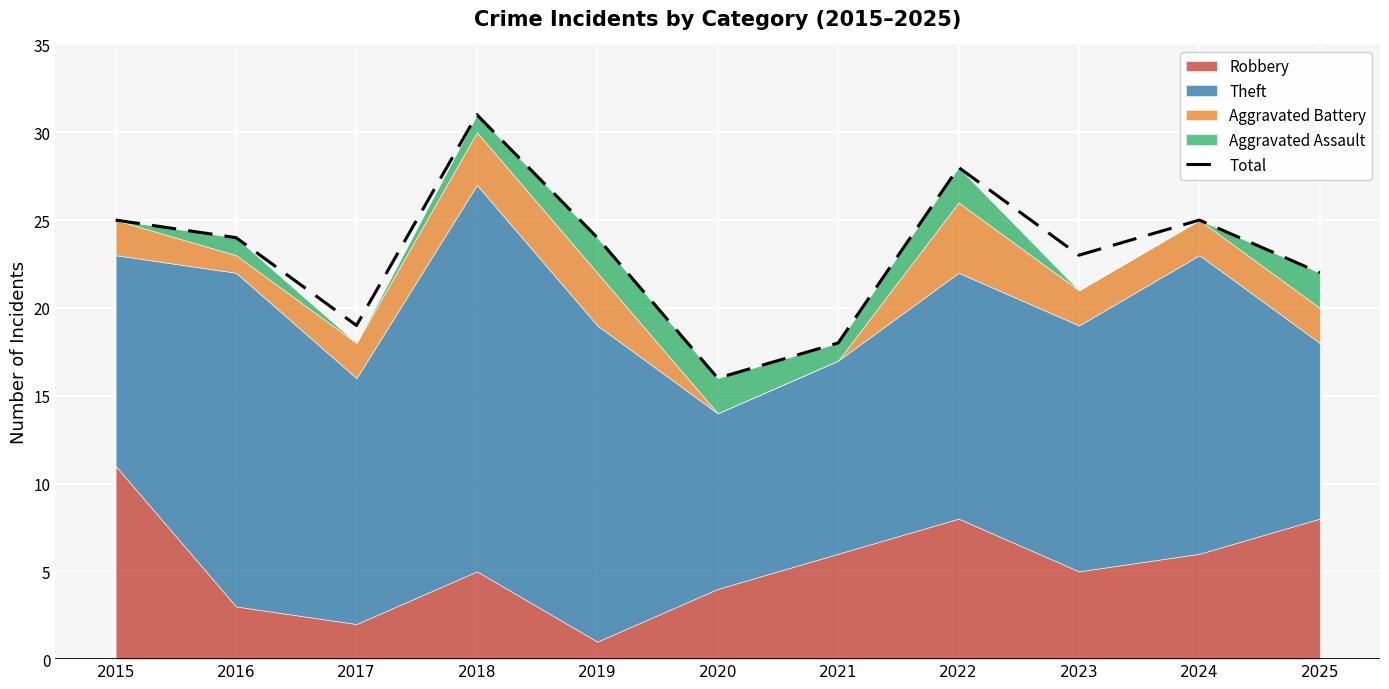

Rank the categories by value from highest to lowest.

2018, 2022, 2015, 2024, 2016, 2019, 2023, 2025, 2017, 2021, 2020